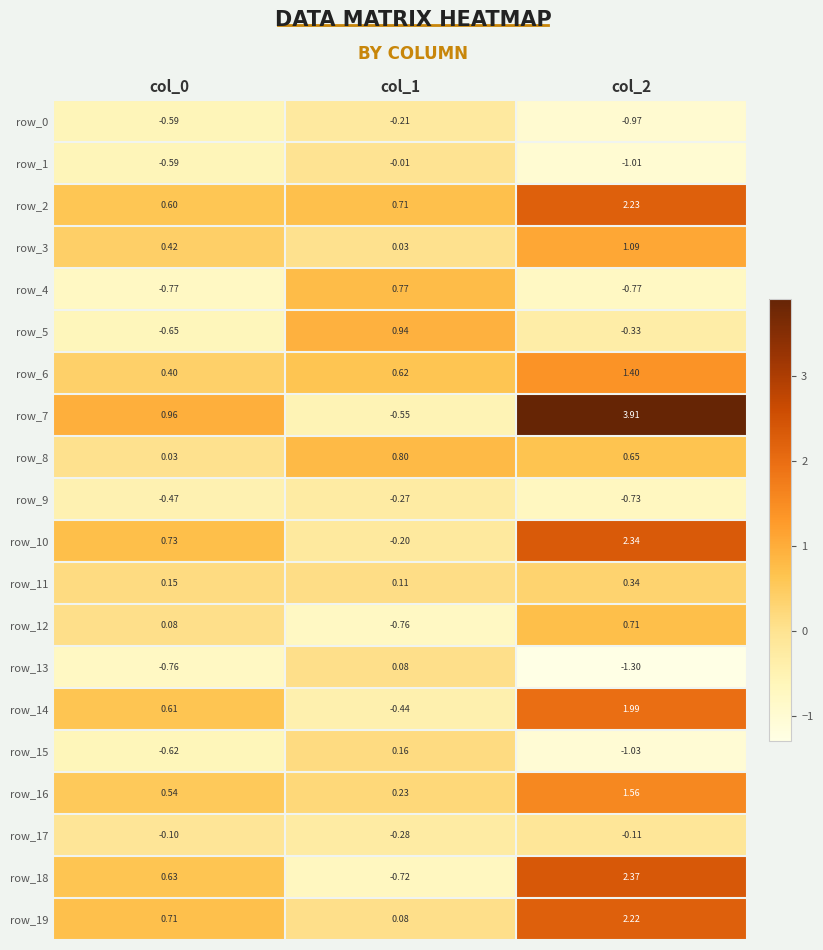

Is the value of row_2 at col_1 greater than the value of row_10 at col_1?

Yes